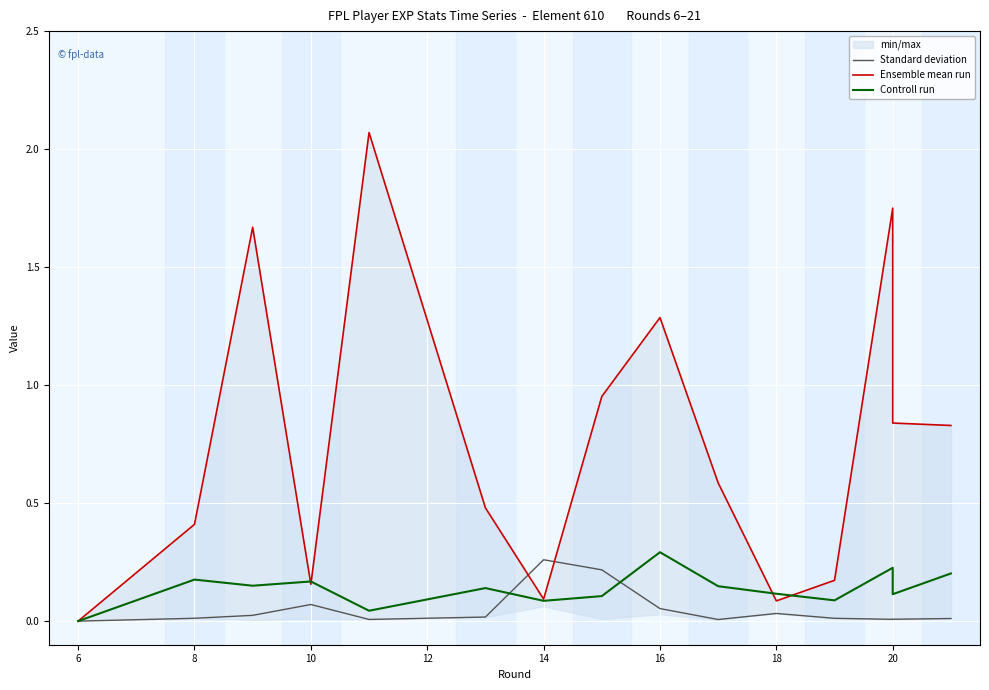

Which series has the largest total across all categories?

Ensemble mean run